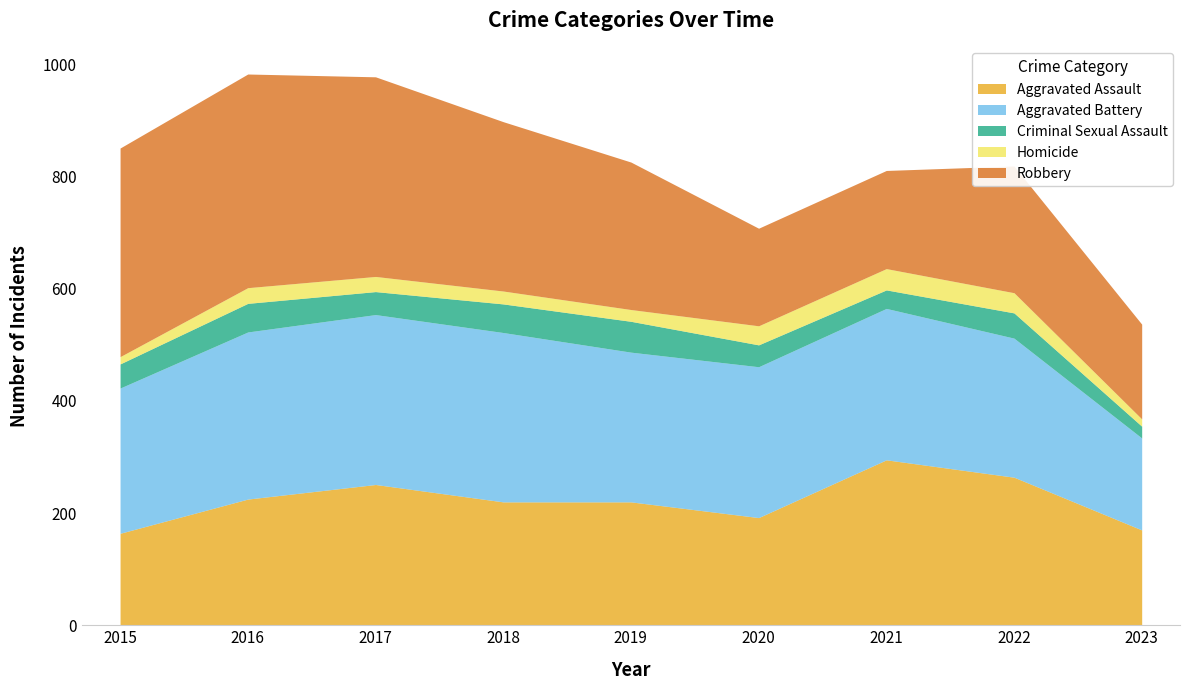

Count the number of data series in this chart.

5